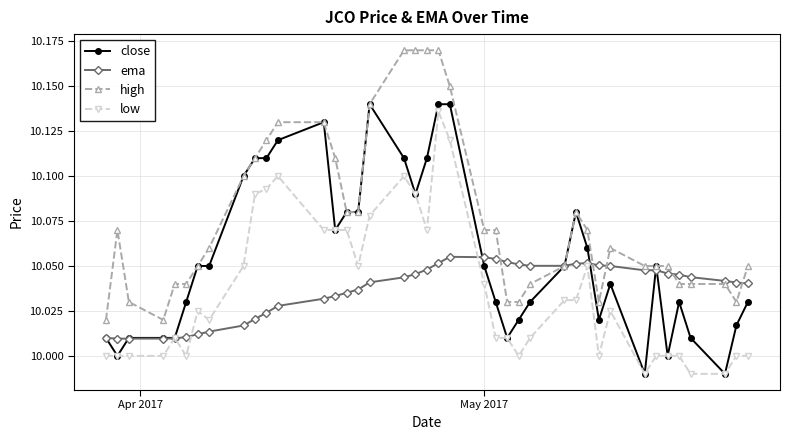

Which series has the largest total across all categories?

high